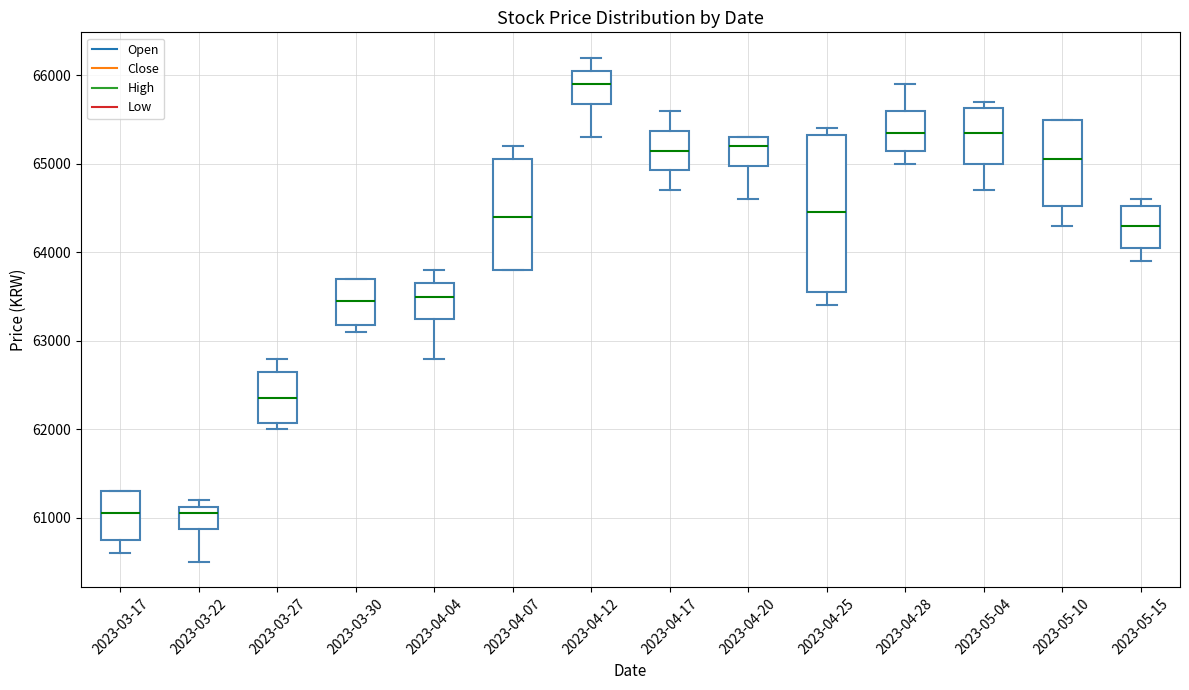

Where is the upper edge of the box for 2023-04-20 on the y-axis? The values are not printed on the chart, so give them approximately, as read against the axis.

65300